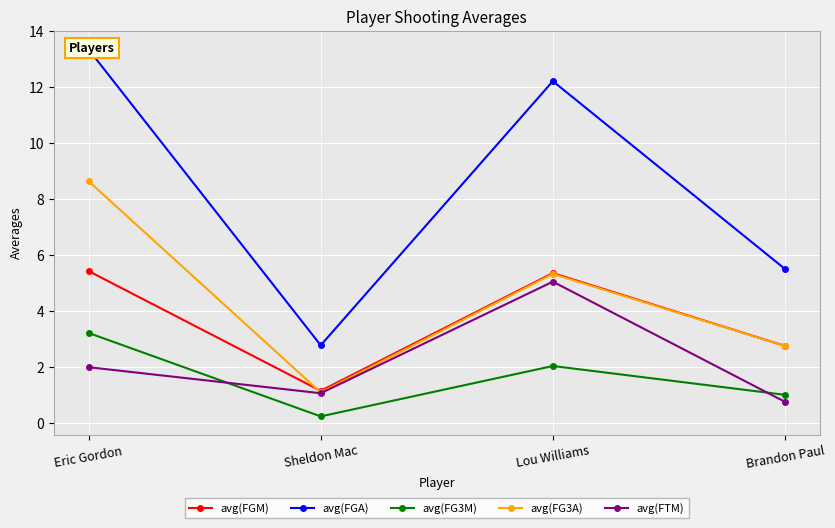

The avg(FTM) series shows 3.0 at Eric Gordon. True or false?

False